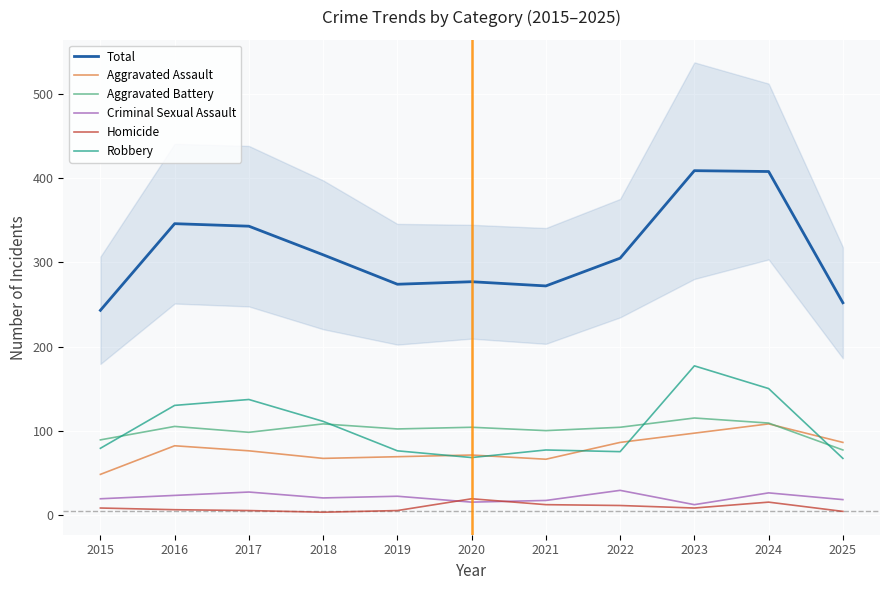

Read the Aggravated Battery value at 2024, to the nearest 5.

110